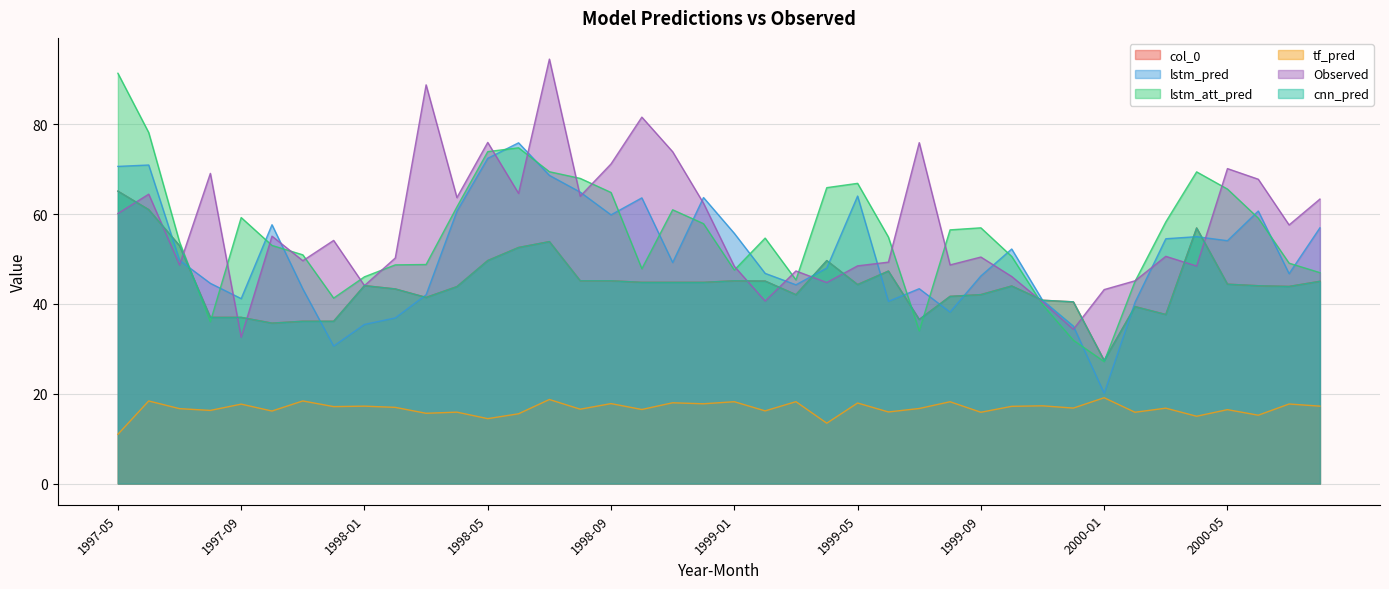

Is it true that Observed equals 45.2 at 2000-02?

True